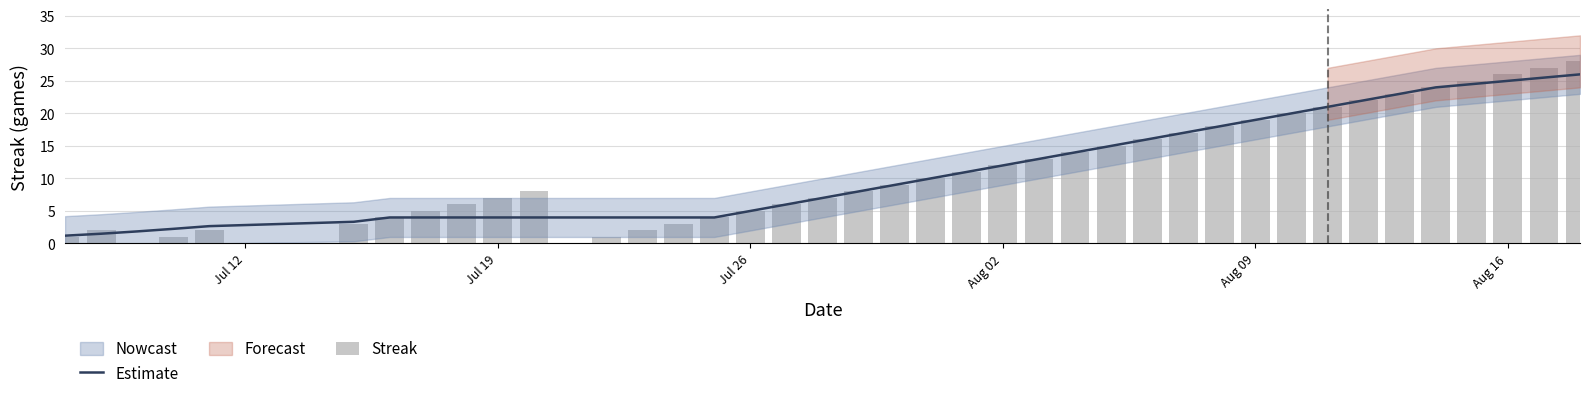

Which series has the widest spread of values?

Streak